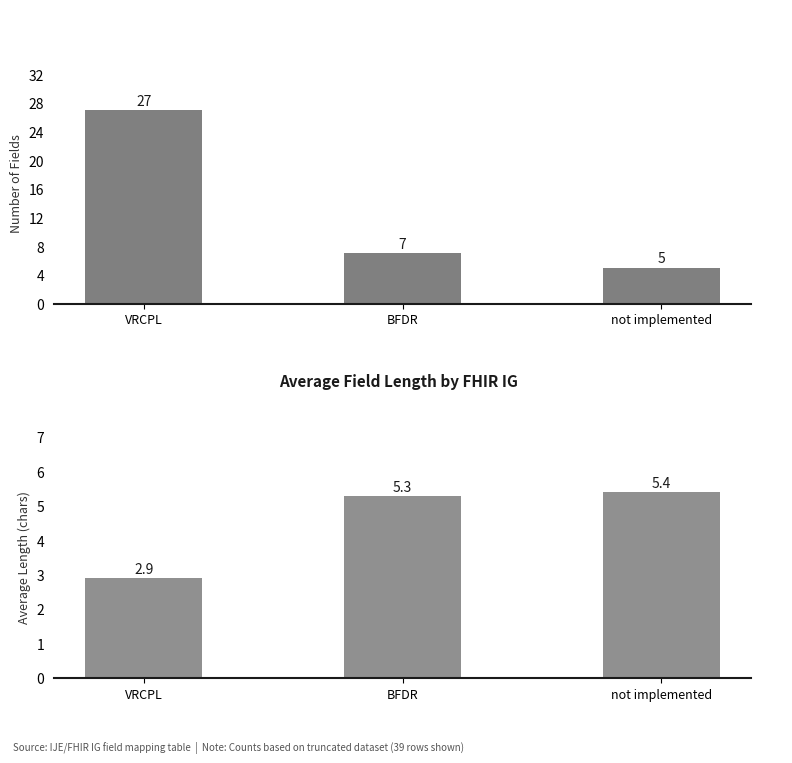

At which label is Field Count closest to 16?

BFDR